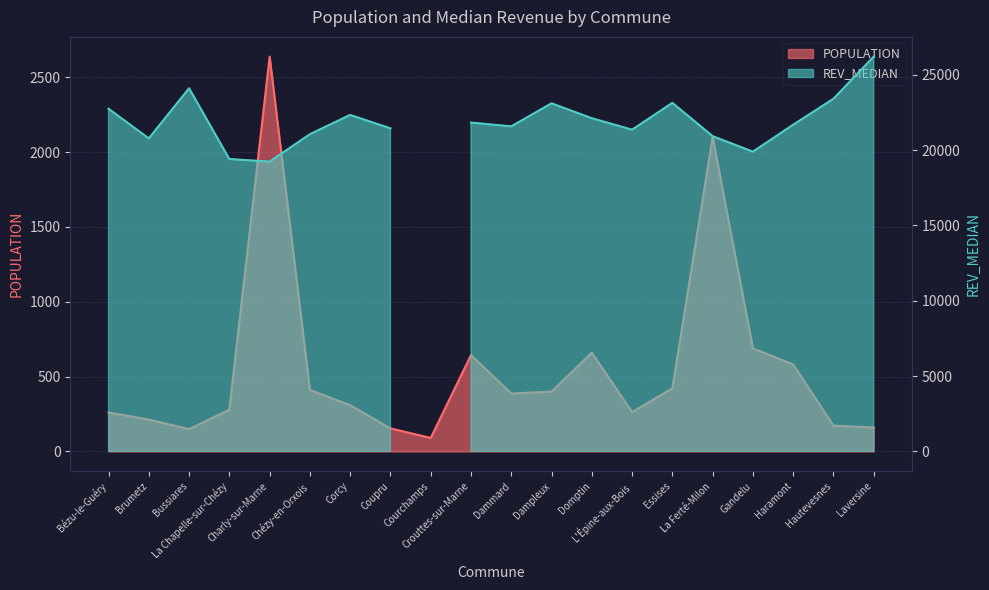

What is the change in value from Corcy to La Ferté-Milon?

+1791